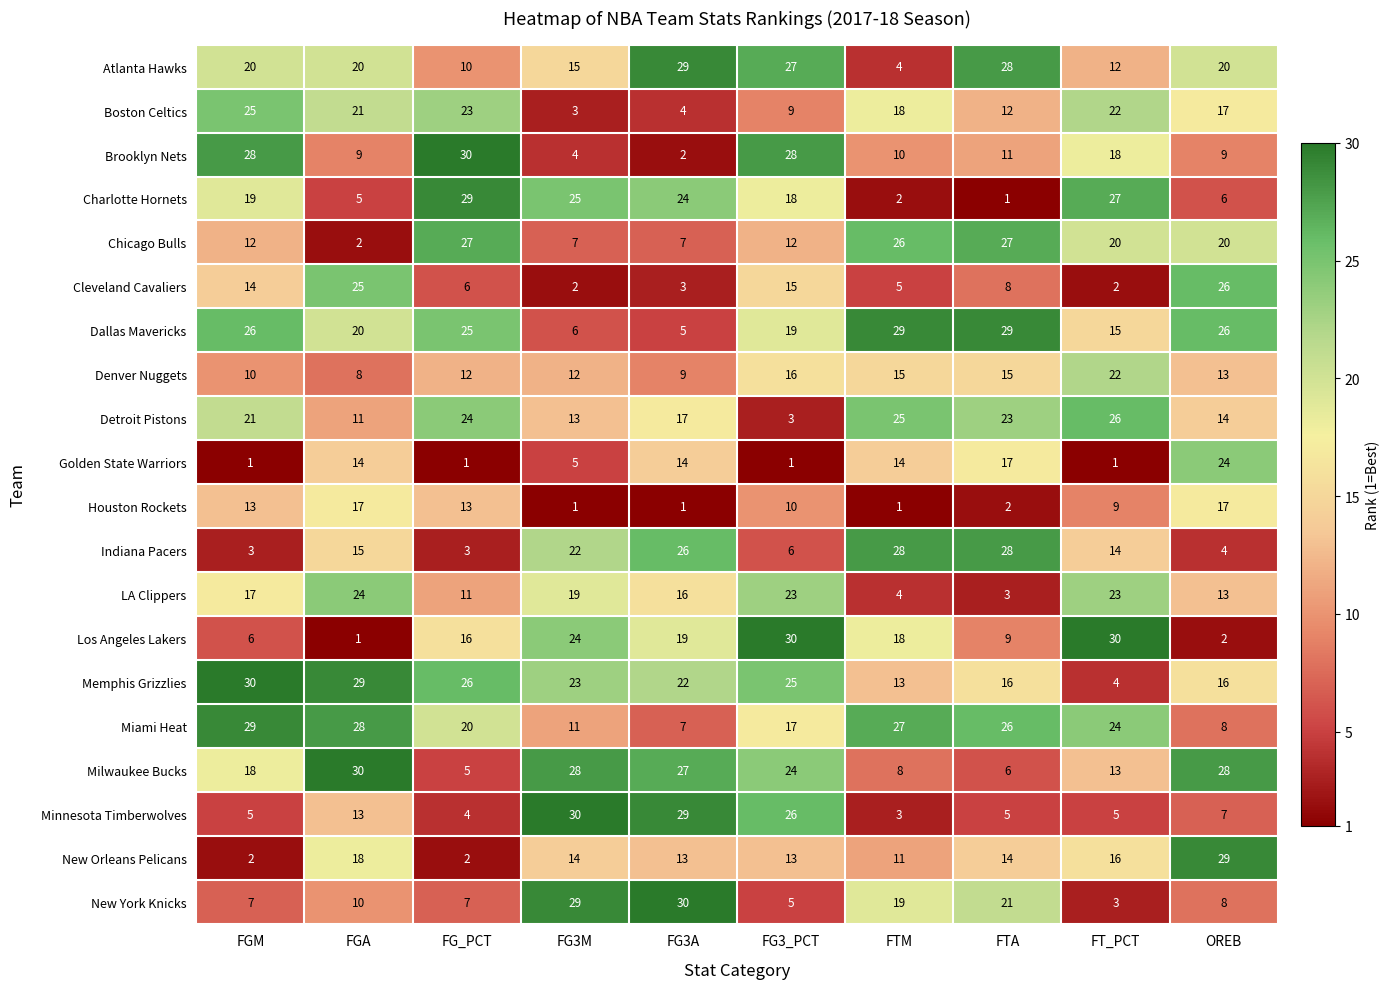

What is the sum of the Golden State Warriors values at FG3_PCT and FG3A?

15